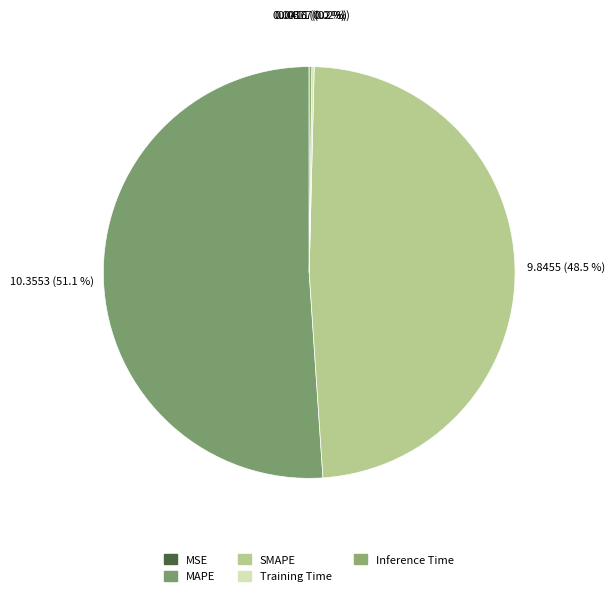

What is the change in value from MAPE to SMAPE?

-0.5